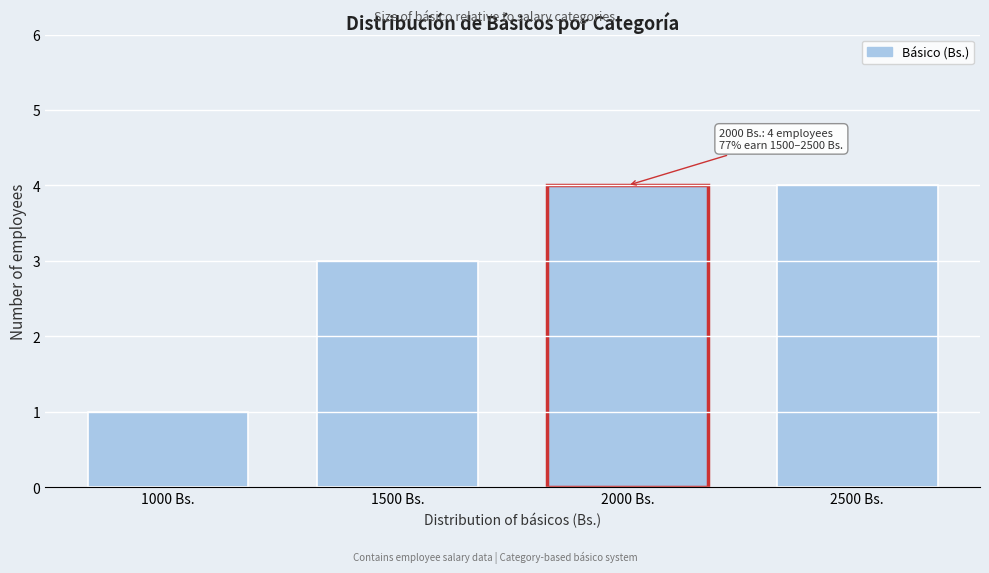

Reading left to right, transcribe all the data shown in this chart.

1000 Bs.=1	1500 Bs.=3	2000 Bs.=4	2500 Bs.=4